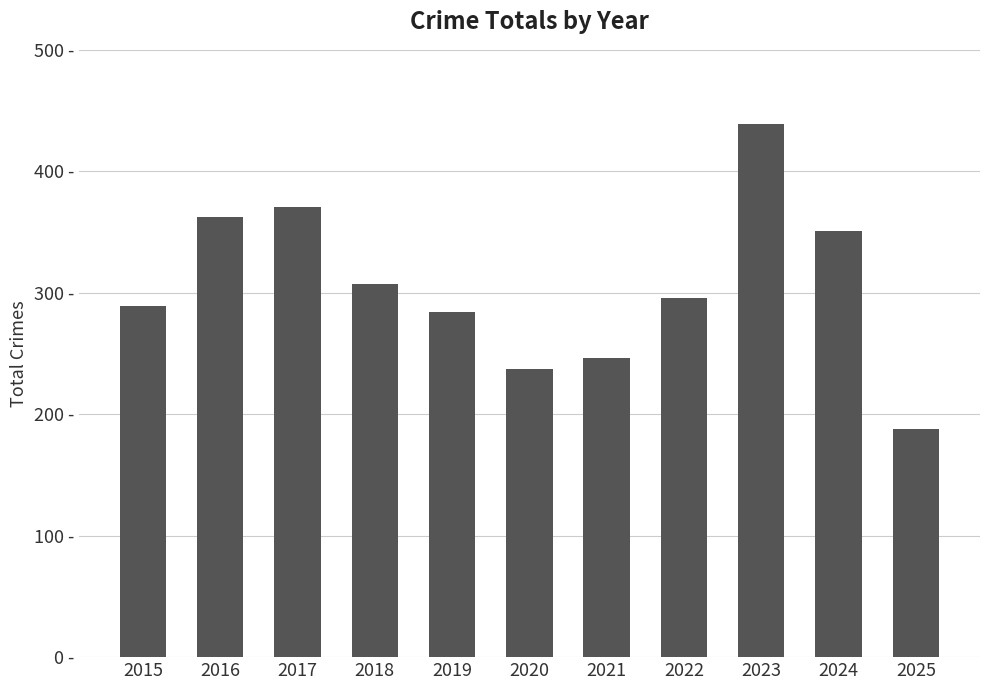

What is the difference between the second highest and minimum values?

183